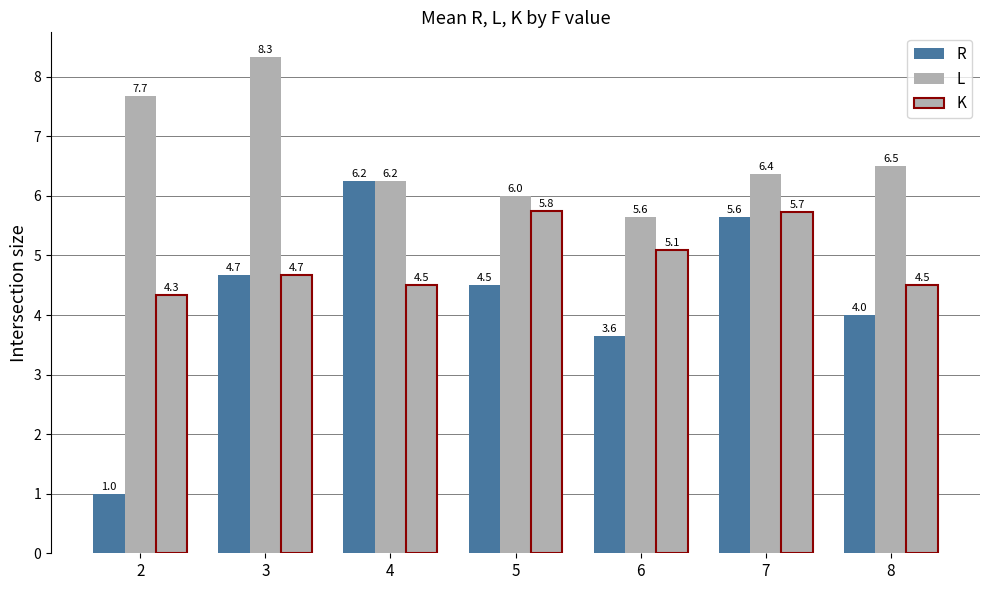

How many bars are there in each group?

3